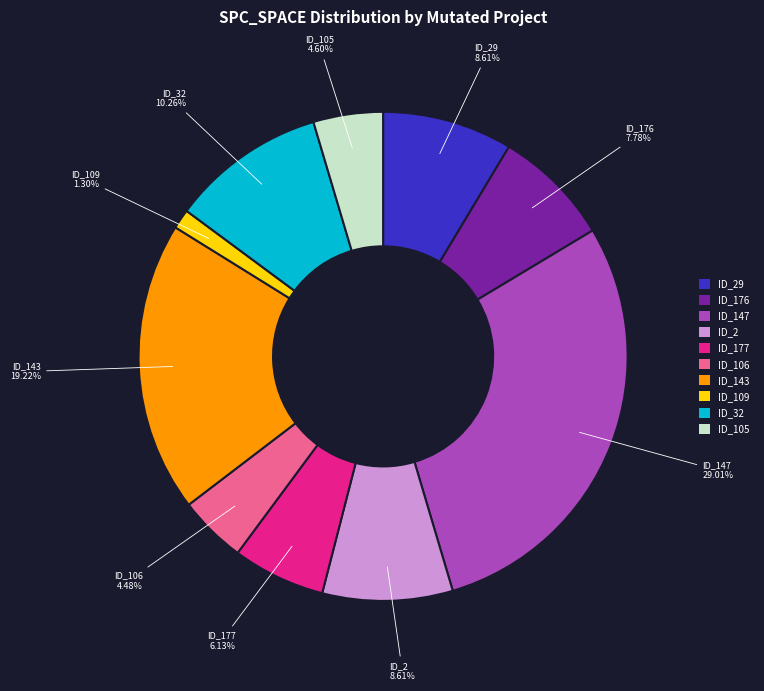

To the nearest percent, what is the average slice percentage?

10%